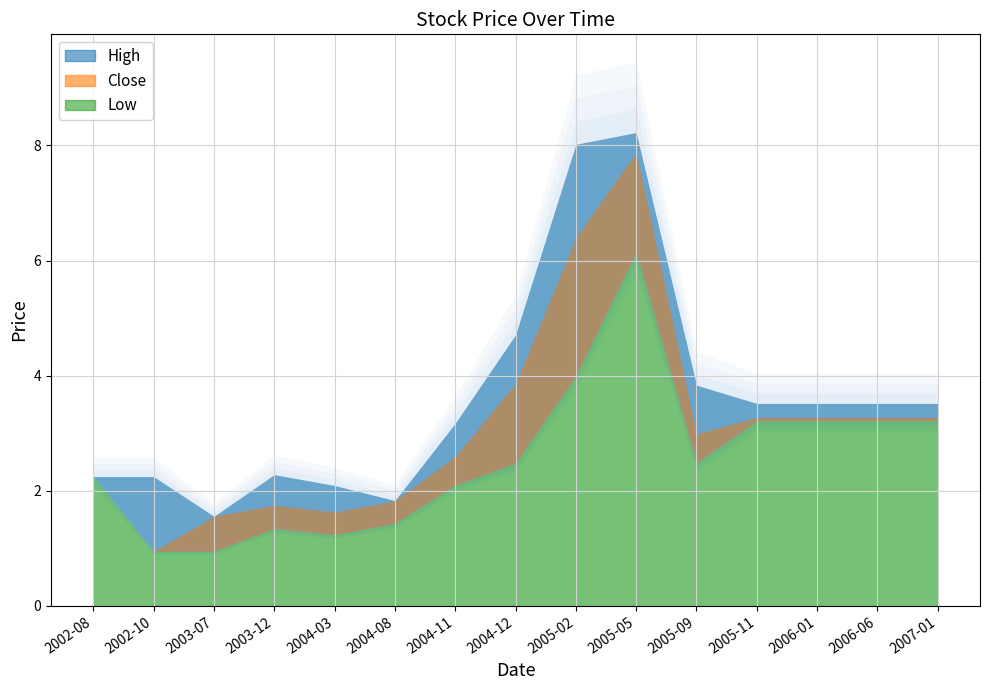

Which series has the largest total across all categories?

High